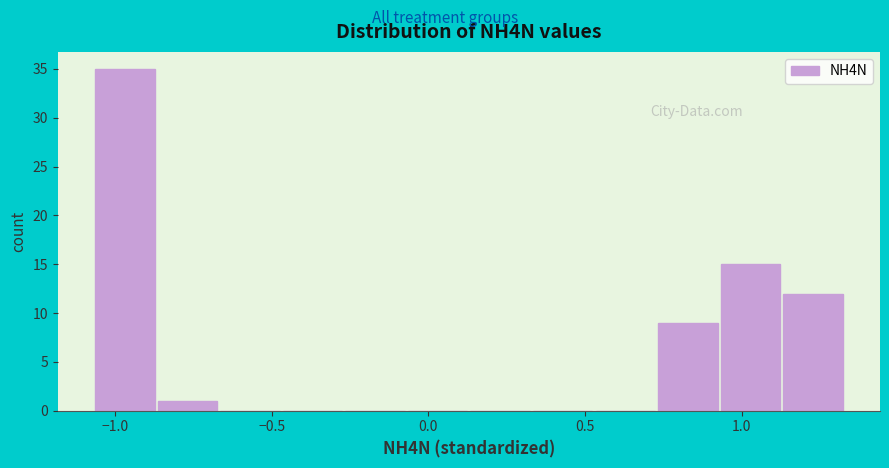

Read against the x-axis, roughly where is the centre of the tallest bar?

-0.95